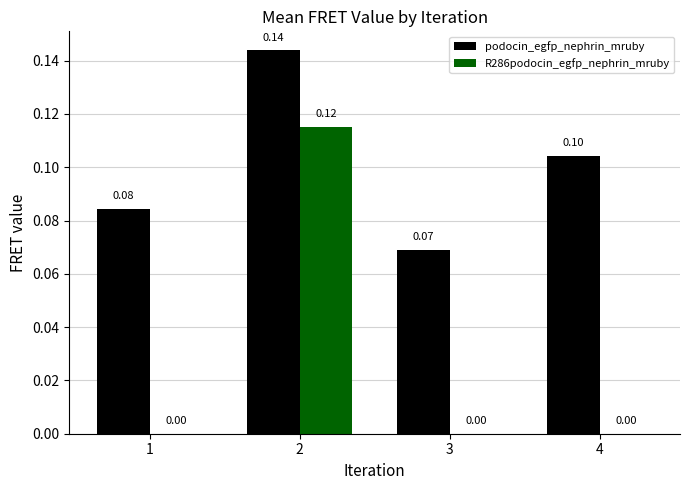

The value of R286podocin_egfp_nephrin_mruby at 4 is 0.0. True or false?

True